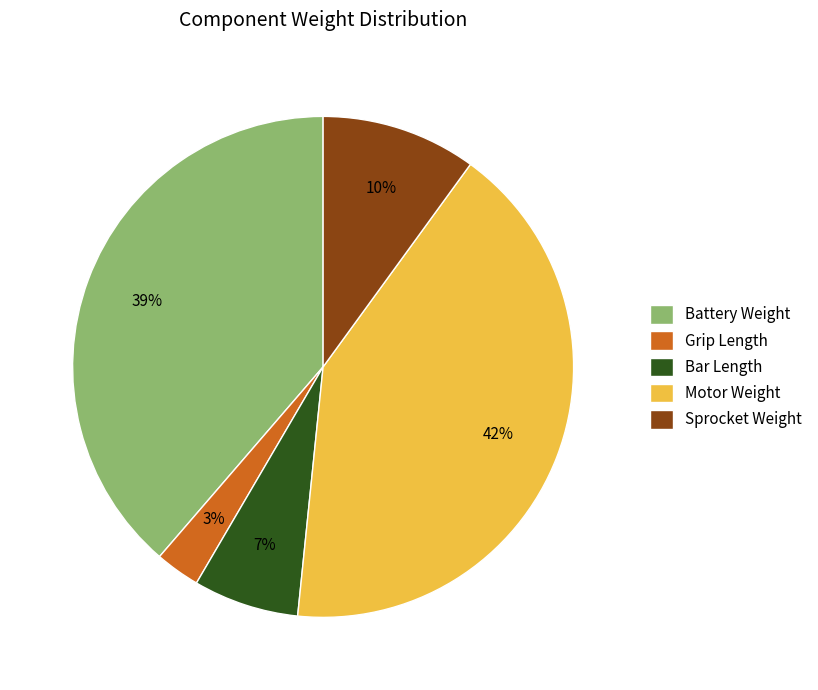

Is it true that Battery Weight is 39% of the pie?

True